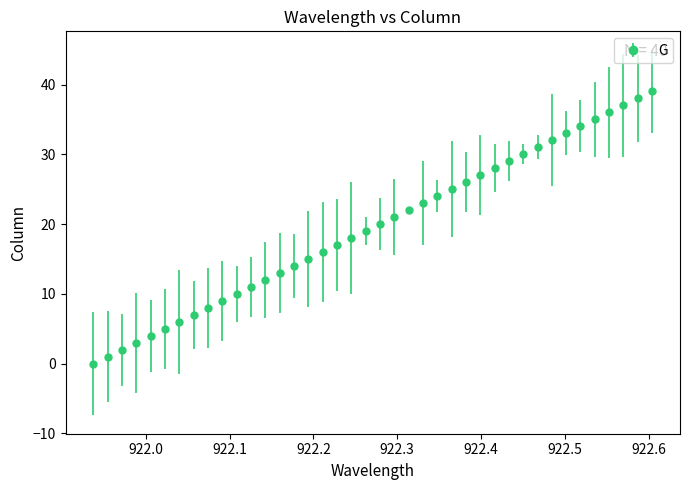

What is the greatest value displayed?

39